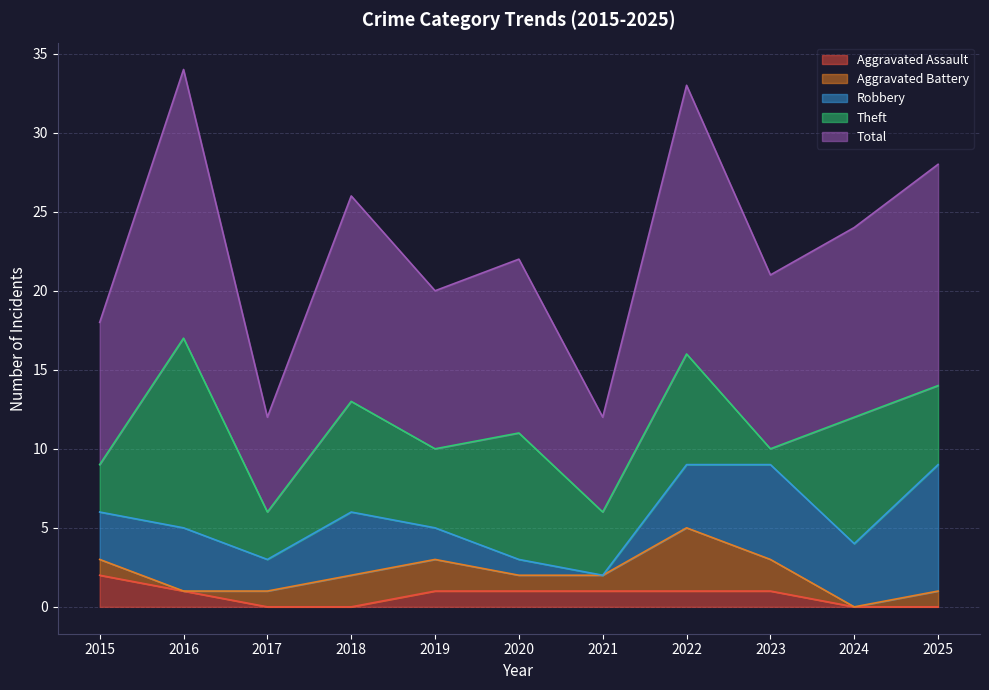

Rank the series by their maximum value, from lowest to highest.

Aggravated Assault, Aggravated Battery, Robbery, Theft, Total